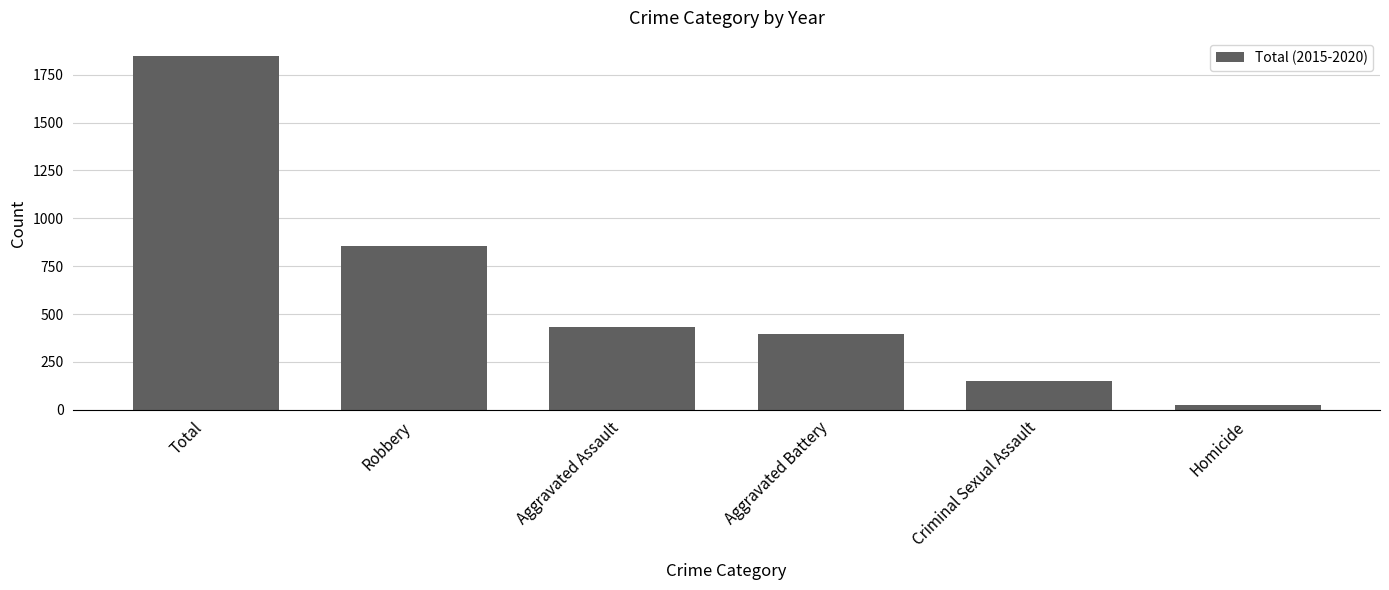

Where does the data first go above 430?

Total